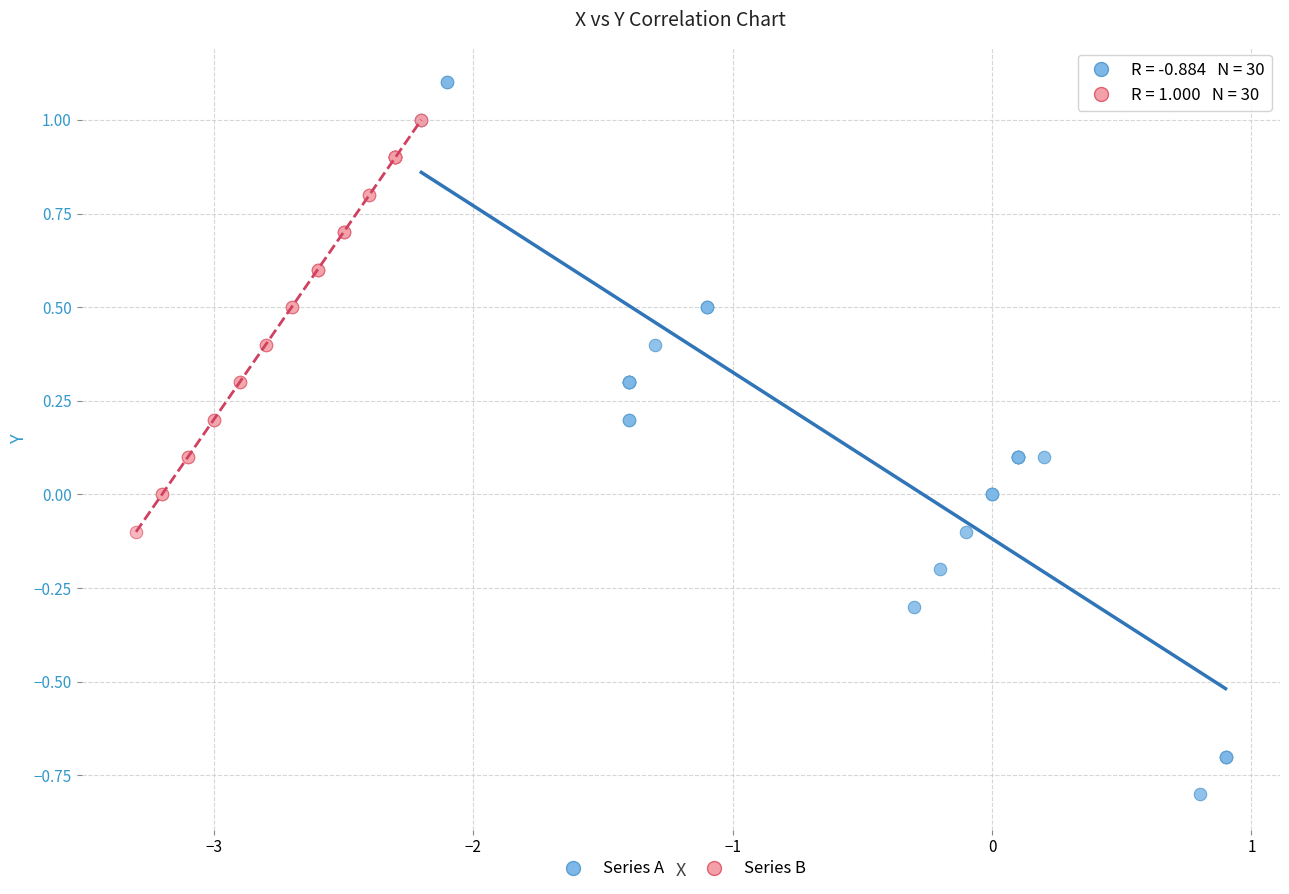

Which series has the widest spread of Y values?

Series A